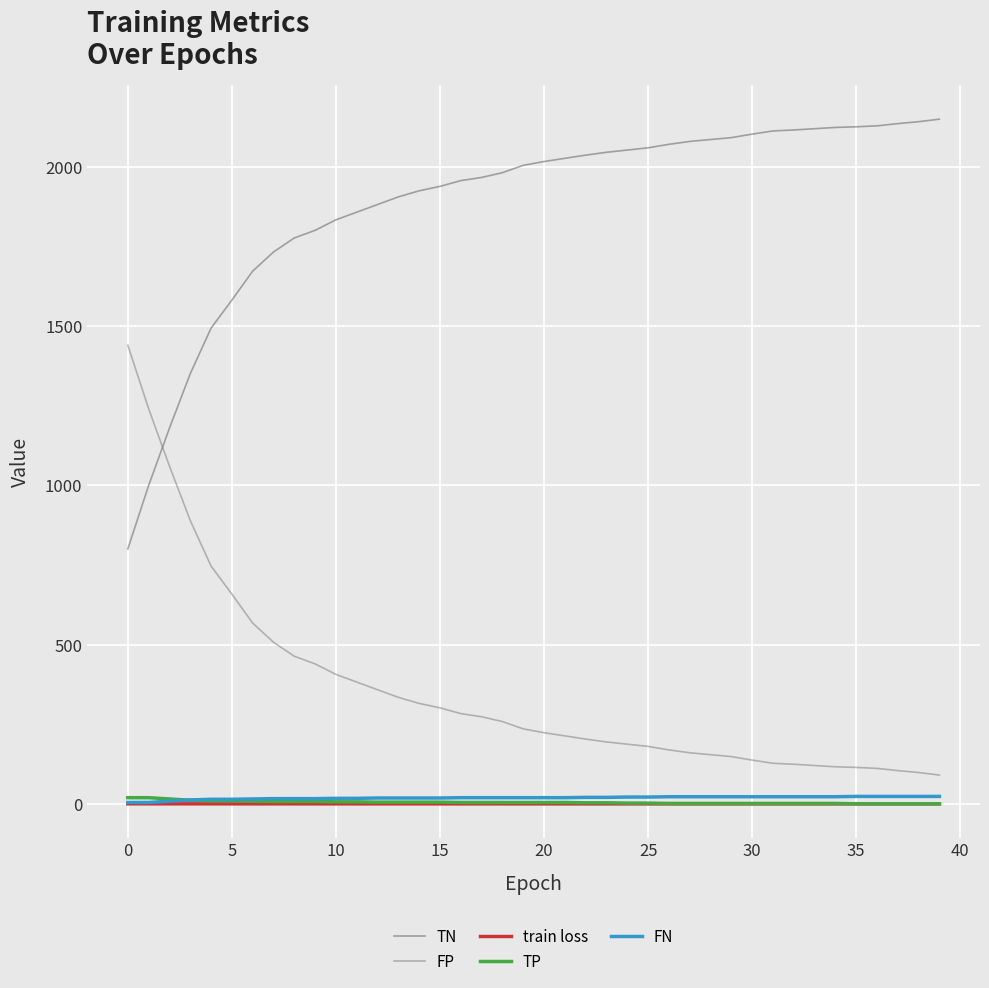

Which series has the largest total across all categories?

TN